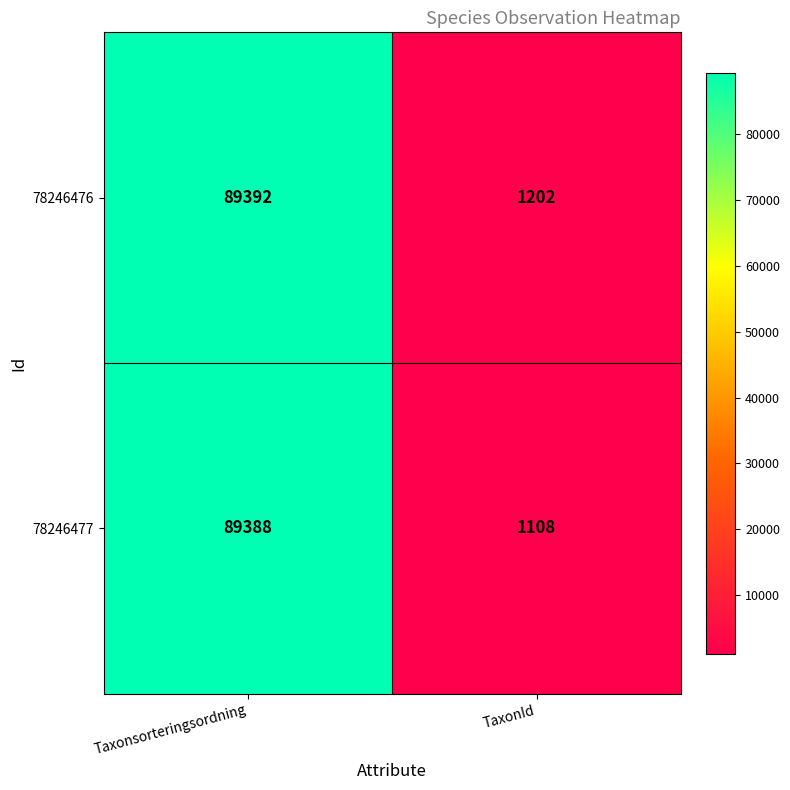

Which series has the largest range (max minus min)?

78246477